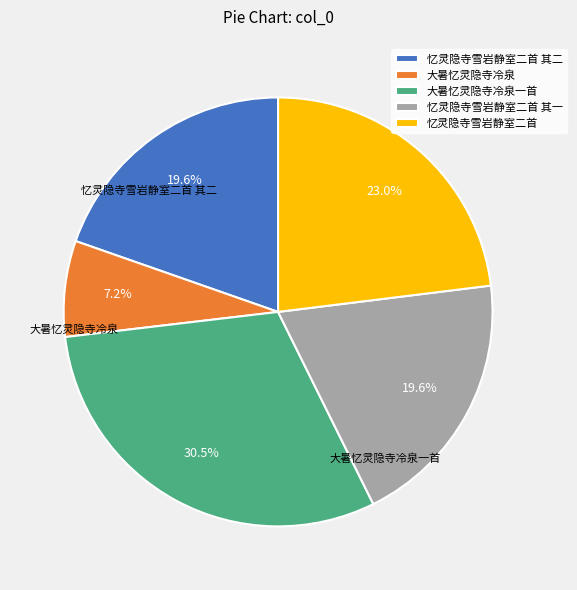

How many segments does this pie chart have?

5